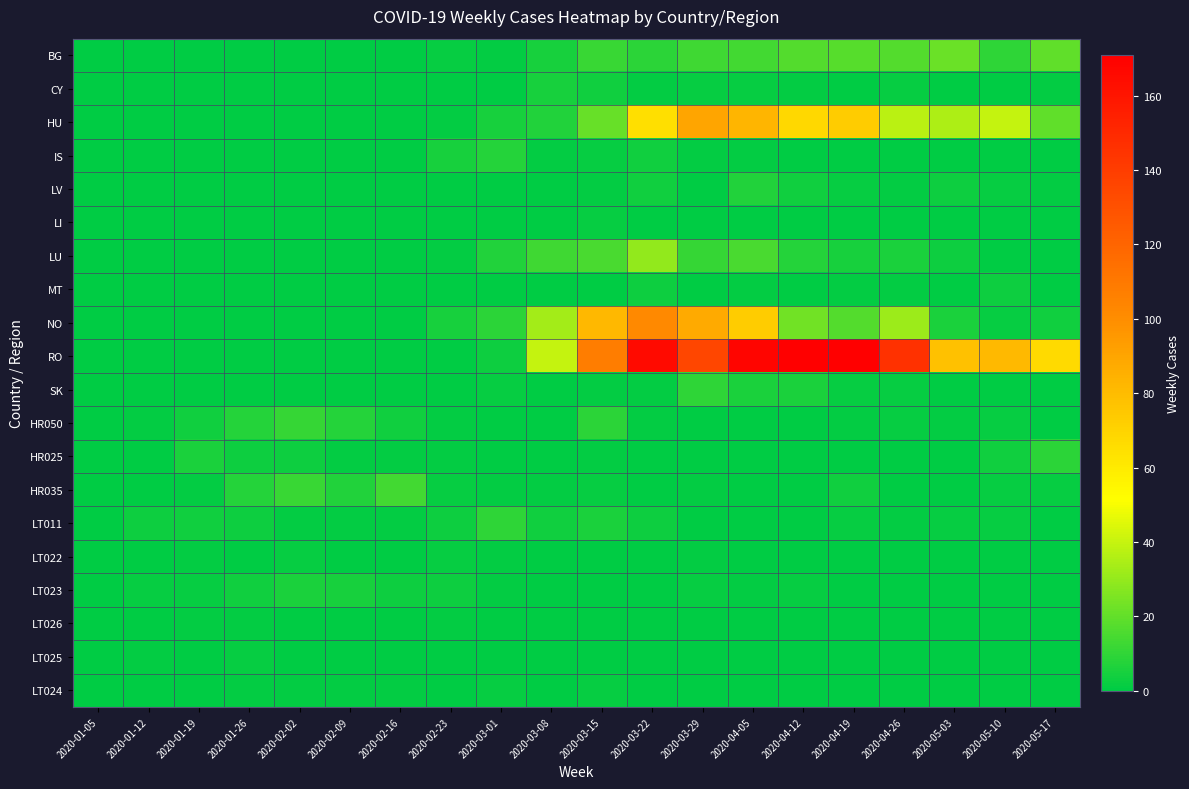

Reading left to right, what are all the values shown in this chart?

BG: 2020-01-05=0	2020-01-12=0	2020-01-19=0	2020-01-26=0	2020-02-02=0	2020-02-09=0	2020-02-16=0	2020-02-23=2	2020-03-01=1	2020-03-08=5	2020-03-15=12	2020-03-22=9	2020-03-29=13	2020-04-05=14	2020-04-12=17	2020-04-19=18	2020-04-26=17	2020-05-03=22	2020-05-10=10	2020-05-17=20
CY: 2020-01-05=0	2020-01-12=0	2020-01-19=0	2020-01-26=0	2020-02-02=0	2020-02-09=0	2020-02-16=0	2020-02-23=0	2020-03-01=0	2020-03-08=5	2020-03-15=4	2020-03-22=1	2020-03-29=2	2020-04-05=2	2020-04-12=1	2020-04-19=0	2020-04-26=2	2020-05-03=0	2020-05-10=0	2020-05-17=1
HU: 2020-01-05=0	2020-01-12=0	2020-01-19=0	2020-01-26=0	2020-02-02=0	2020-02-09=0	2020-02-16=0	2020-02-23=1	2020-03-01=5	2020-03-08=7	2020-03-15=21	2020-03-22=65	2020-03-29=90	2020-04-05=83	2020-04-12=68	2020-04-19=73	2020-04-26=38	2020-05-03=35	2020-05-10=40	2020-05-17=20
IS: 2020-01-05=0	2020-01-12=0	2020-01-19=0	2020-01-26=0	2020-02-02=0	2020-02-09=0	2020-02-16=0	2020-02-23=5	2020-03-01=8	2020-03-08=1	2020-03-15=2	2020-03-22=4	2020-03-29=1	2020-04-05=1	2020-04-12=0	2020-04-19=0	2020-04-26=0	2020-05-03=0	2020-05-10=0	2020-05-17=0
LV: 2020-01-05=0	2020-01-12=0	2020-01-19=0	2020-01-26=0	2020-02-02=0	2020-02-09=0	2020-02-16=0	2020-02-23=0	2020-03-01=0	2020-03-08=0	2020-03-15=1	2020-03-22=4	2020-03-29=0	2020-04-05=7	2020-04-12=4	2020-04-19=2	2020-04-26=1	2020-05-03=3	2020-05-10=2	2020-05-17=1
LI: 2020-01-05=0	2020-01-12=0	2020-01-19=0	2020-01-26=0	2020-02-02=0	2020-02-09=0	2020-02-16=0	2020-02-23=0	2020-03-01=0	2020-03-08=0	2020-03-15=2	2020-03-22=0	2020-03-29=0	2020-04-05=0	2020-04-12=0	2020-04-19=0	2020-04-26=0	2020-05-03=0	2020-05-10=0	2020-05-17=0
LU: 2020-01-05=0	2020-01-12=0	2020-01-19=0	2020-01-26=0	2020-02-02=0	2020-02-09=0	2020-02-16=0	2020-02-23=1	2020-03-01=7	2020-03-08=13	2020-03-15=15	2020-03-22=30	2020-03-29=11	2020-04-05=15	2020-04-12=8	2020-04-19=5	2020-04-26=6	2020-05-03=3	2020-05-10=0	2020-05-17=0
MT: 2020-01-05=0	2020-01-12=0	2020-01-19=0	2020-01-26=0	2020-02-02=0	2020-02-09=0	2020-02-16=0	2020-02-23=0	2020-03-01=0	2020-03-08=0	2020-03-15=0	2020-03-22=3	2020-03-29=0	2020-04-05=1	2020-04-12=0	2020-04-19=1	2020-04-26=1	2020-05-03=0	2020-05-10=3	2020-05-17=0
NO: 2020-01-05=0	2020-01-12=0	2020-01-19=0	2020-01-26=0	2020-02-02=0	2020-02-09=0	2020-02-16=0	2020-02-23=5	2020-03-01=9	2020-03-08=33	2020-03-15=82	2020-03-22=102	2020-03-29=88	2020-04-05=73	2020-04-12=23	2020-04-19=17	2020-04-26=32	2020-05-03=6	2020-05-10=2	2020-05-17=4
RO: 2020-01-05=0	2020-01-12=0	2020-01-19=0	2020-01-26=0	2020-02-02=0	2020-02-09=0	2020-02-16=0	2020-02-23=0	2020-03-01=3	2020-03-08=40	2020-03-15=108	2020-03-22=165	2020-03-29=135	2020-04-05=168	2020-04-12=171	2020-04-19=171	2020-04-26=146	2020-05-03=78	2020-05-10=81	2020-05-17=67
SK: 2020-01-05=0	2020-01-12=0	2020-01-19=0	2020-01-26=0	2020-02-02=0	2020-02-09=0	2020-02-16=0	2020-02-23=0	2020-03-01=2	2020-03-08=0	2020-03-15=1	2020-03-22=1	2020-03-29=10	2020-04-05=6	2020-04-12=6	2020-04-19=2	2020-04-26=2	2020-05-03=0	2020-05-10=0	2020-05-17=0
HR050: 2020-01-05=0	2020-01-12=1	2020-01-19=4	2020-01-26=8	2020-02-02=11	2020-02-09=8	2020-02-16=4	2020-02-23=1	2020-03-01=0	2020-03-08=0	2020-03-15=9	2020-03-22=1	2020-03-29=0	2020-04-05=0	2020-04-12=0	2020-04-19=1	2020-04-26=2	2020-05-03=1	2020-05-10=2	2020-05-17=0
HR025: 2020-01-05=0	2020-01-12=0	2020-01-19=6	2020-01-26=3	2020-02-02=3	2020-02-09=1	2020-02-16=1	2020-02-23=1	2020-03-01=0	2020-03-08=0	2020-03-15=1	2020-03-22=0	2020-03-29=0	2020-04-05=0	2020-04-12=0	2020-04-19=0	2020-04-26=0	2020-05-03=0	2020-05-10=4	2020-05-17=9
HR035: 2020-01-05=0	2020-01-12=0	2020-01-19=1	2020-01-26=8	2020-02-02=12	2020-02-09=7	2020-02-16=14	2020-02-23=2	2020-03-01=1	2020-03-08=1	2020-03-15=2	2020-03-22=0	2020-03-29=1	2020-04-05=0	2020-04-12=0	2020-04-19=4	2020-04-26=0	2020-05-03=0	2020-05-10=2	2020-05-17=2
LT011: 2020-01-05=0	2020-01-12=3	2020-01-19=4	2020-01-26=3	2020-02-02=1	2020-02-09=1	2020-02-16=1	2020-02-23=3	2020-03-01=10	2020-03-08=4	2020-03-15=6	2020-03-22=3	2020-03-29=0	2020-04-05=0	2020-04-12=0	2020-04-19=2	2020-04-26=1	2020-05-03=2	2020-05-10=2	2020-05-17=0
LT022: 2020-01-05=0	2020-01-12=0	2020-01-19=1	2020-01-26=0	2020-02-02=2	2020-02-09=0	2020-02-16=0	2020-02-23=2	2020-03-01=1	2020-03-08=0	2020-03-15=0	2020-03-22=0	2020-03-29=1	2020-04-05=0	2020-04-12=0	2020-04-19=0	2020-04-26=0	2020-05-03=0	2020-05-10=0	2020-05-17=0
LT023: 2020-01-05=0	2020-01-12=2	2020-01-19=2	2020-01-26=4	2020-02-02=6	2020-02-09=5	2020-02-16=3	2020-02-23=3	2020-03-01=1	2020-03-08=0	2020-03-15=0	2020-03-22=0	2020-03-29=2	2020-04-05=1	2020-04-12=2	2020-04-19=0	2020-04-26=0	2020-05-03=0	2020-05-10=0	2020-05-17=0
LT026: 2020-01-05=0	2020-01-12=0	2020-01-19=1	2020-01-26=1	2020-02-02=0	2020-02-09=0	2020-02-16=0	2020-02-23=1	2020-03-01=0	2020-03-08=0	2020-03-15=0	2020-03-22=0	2020-03-29=0	2020-04-05=0	2020-04-12=0	2020-04-19=0	2020-04-26=0	2020-05-03=0	2020-05-10=0	2020-05-17=0
LT025: 2020-01-05=0	2020-01-12=1	2020-01-19=0	2020-01-26=2	2020-02-02=0	2020-02-09=0	2020-02-16=0	2020-02-23=0	2020-03-01=0	2020-03-08=0	2020-03-15=0	2020-03-22=0	2020-03-29=0	2020-04-05=0	2020-04-12=0	2020-04-19=0	2020-04-26=0	2020-05-03=0	2020-05-10=0	2020-05-17=0
LT024: 2020-01-05=0	2020-01-12=0	2020-01-19=0	2020-01-26=1	2020-02-02=1	2020-02-09=1	2020-02-16=1	2020-02-23=0	2020-03-01=2	2020-03-08=0	2020-03-15=2	2020-03-22=0	2020-03-29=0	2020-04-05=0	2020-04-12=0	2020-04-19=0	2020-04-26=0	2020-05-03=0	2020-05-10=0	2020-05-17=0